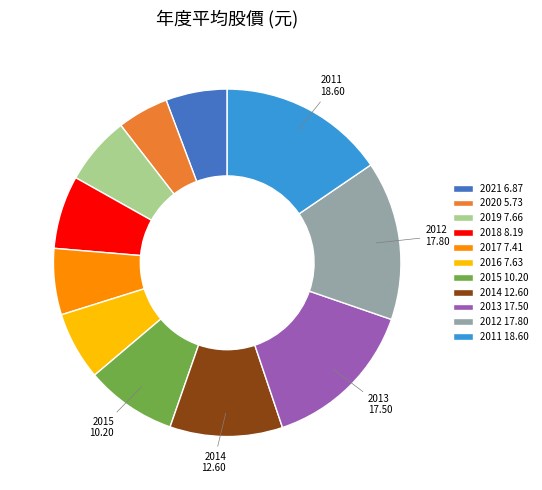

Which category has the biggest portion of the pie?

2011